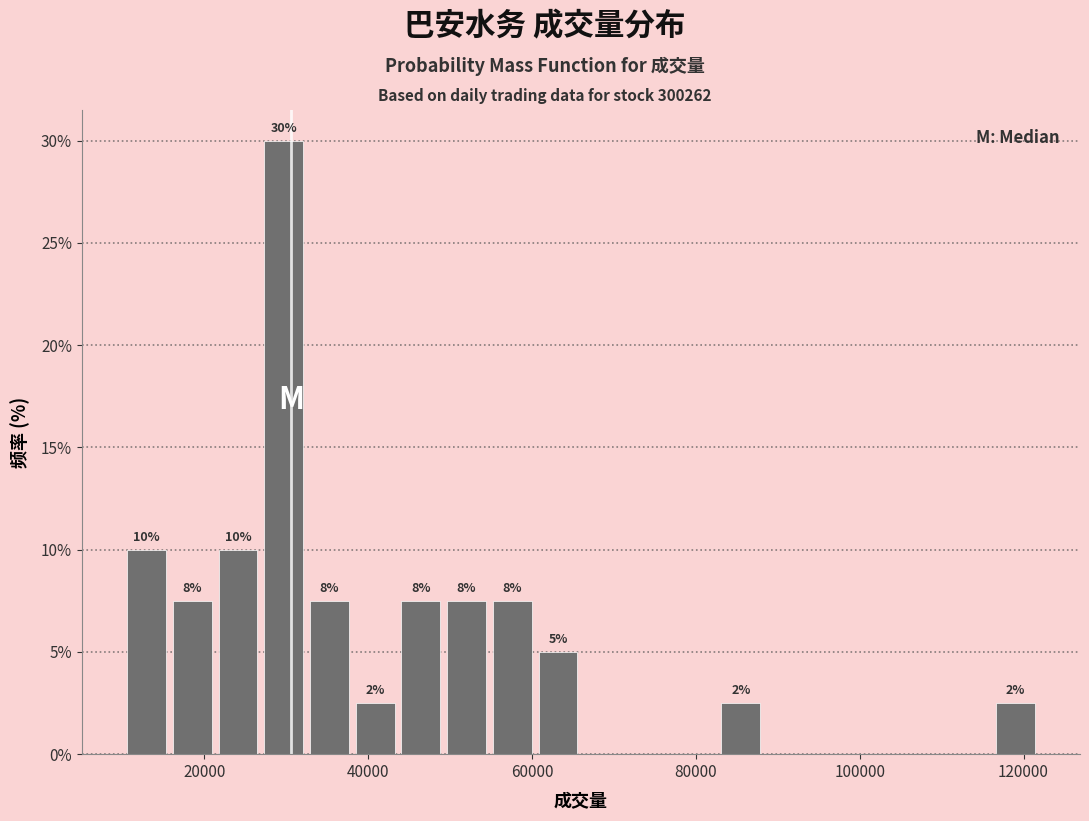

Read against the x-axis, roughly where is the centre of the tallest bar?

30000